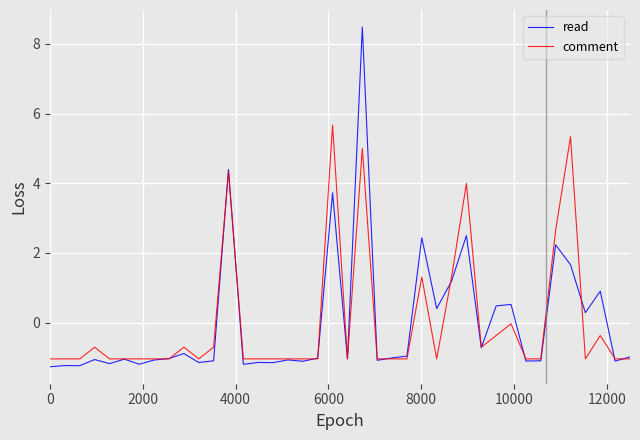

Which series has the widest spread of values?

read